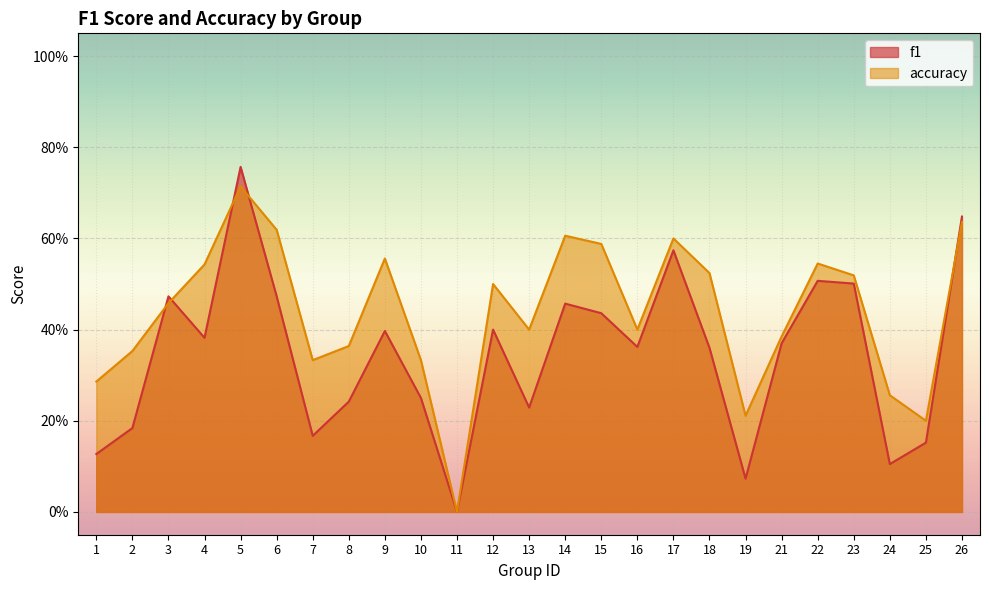

At which category does the chart reach its minimum across all series?

11